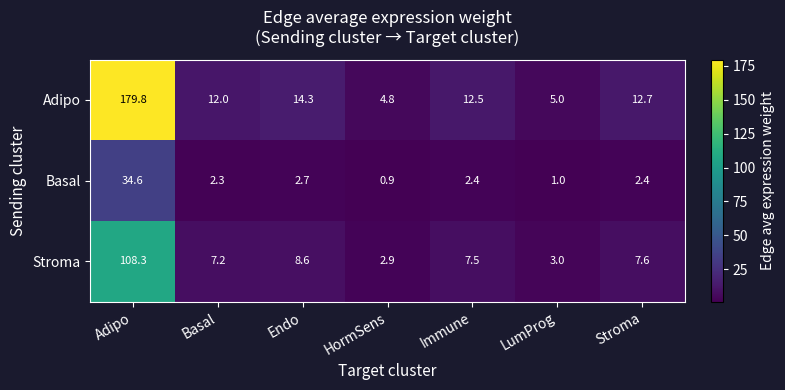

At which label does Adipo first exceed 12?

Adipo